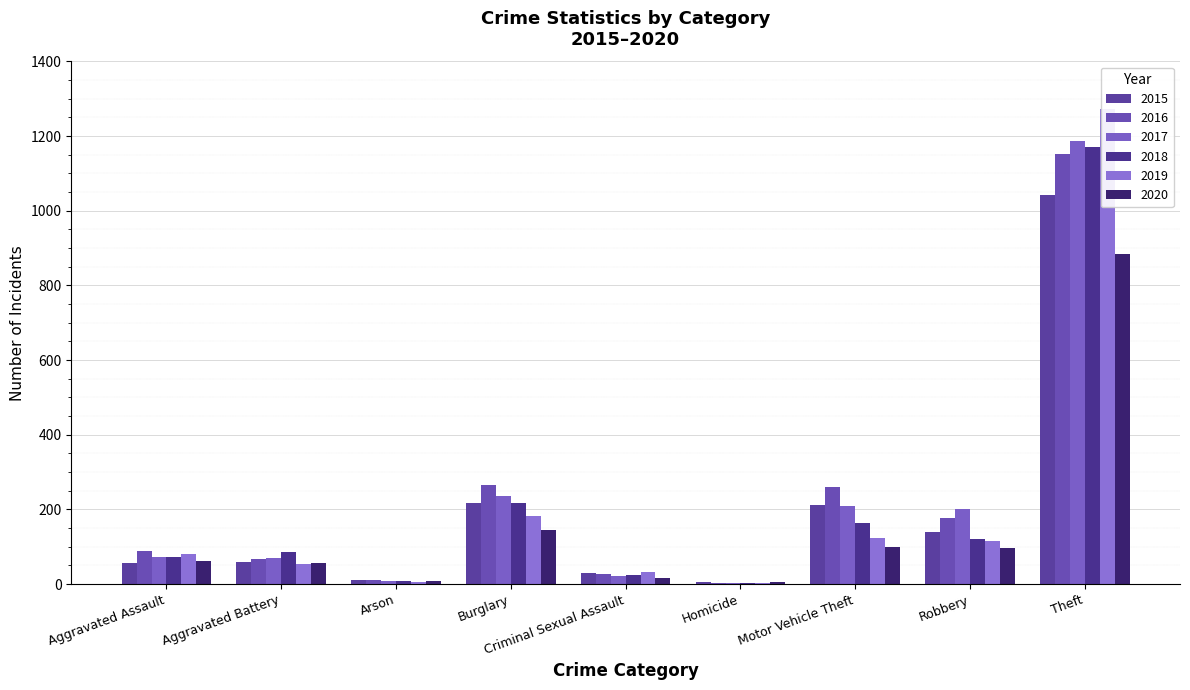

Reading left to right, transcribe all the data shown in this chart.

2015: Aggravated Assault=56	Aggravated Battery=60	Arson=10	Burglary=216	Criminal Sexual Assault=29	Homicide=5	Motor Vehicle Theft=212	Robbery=139	Theft=1041
2016: Aggravated Assault=88	Aggravated Battery=66	Arson=12	Burglary=266	Criminal Sexual Assault=26	Homicide=4	Motor Vehicle Theft=259	Robbery=178	Theft=1151
2017: Aggravated Assault=72	Aggravated Battery=71	Arson=7	Burglary=237	Criminal Sexual Assault=22	Homicide=4	Motor Vehicle Theft=208	Robbery=202	Theft=1188
2018: Aggravated Assault=72	Aggravated Battery=86	Arson=7	Burglary=218	Criminal Sexual Assault=24	Homicide=4	Motor Vehicle Theft=163	Robbery=121	Theft=1170
2019: Aggravated Assault=80	Aggravated Battery=53	Arson=5	Burglary=182	Criminal Sexual Assault=31	Homicide=4	Motor Vehicle Theft=123	Robbery=116	Theft=1272
2020: Aggravated Assault=62	Aggravated Battery=57	Arson=7	Burglary=146	Criminal Sexual Assault=16	Homicide=5	Motor Vehicle Theft=99	Robbery=97	Theft=884